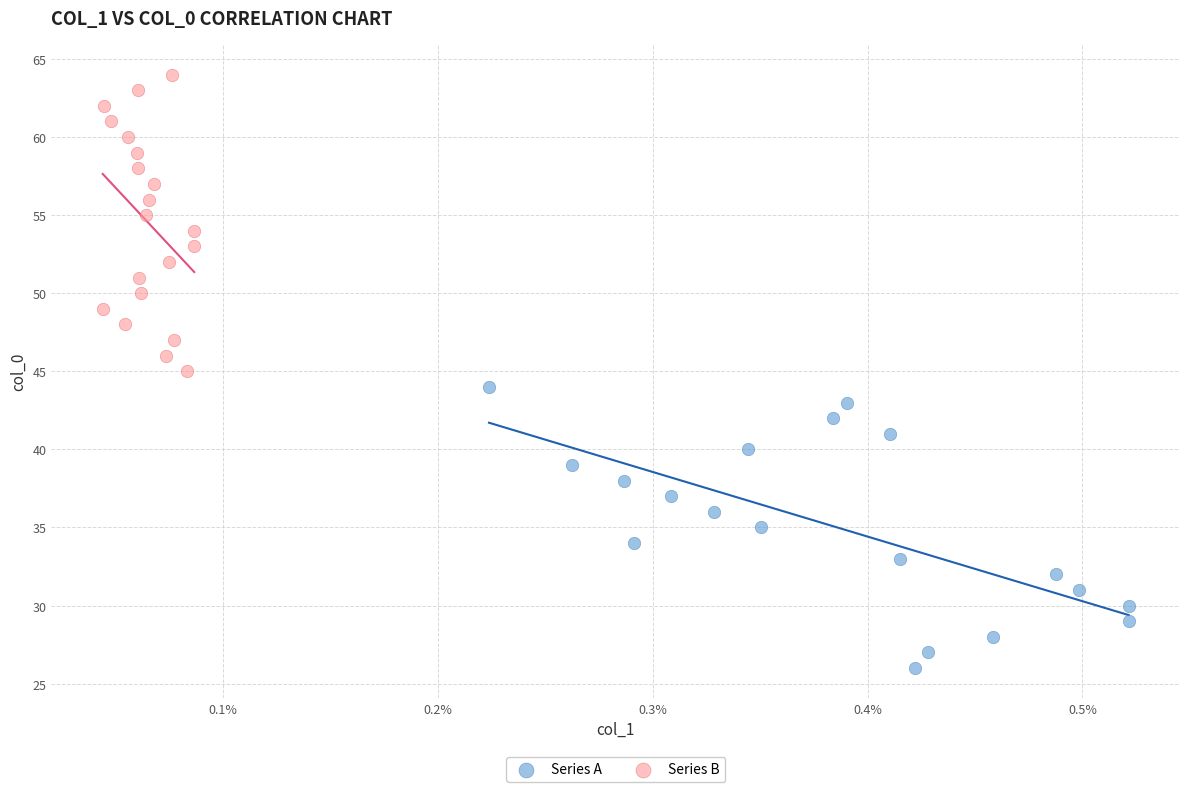

Which series contains the lowest Y value?

Series A